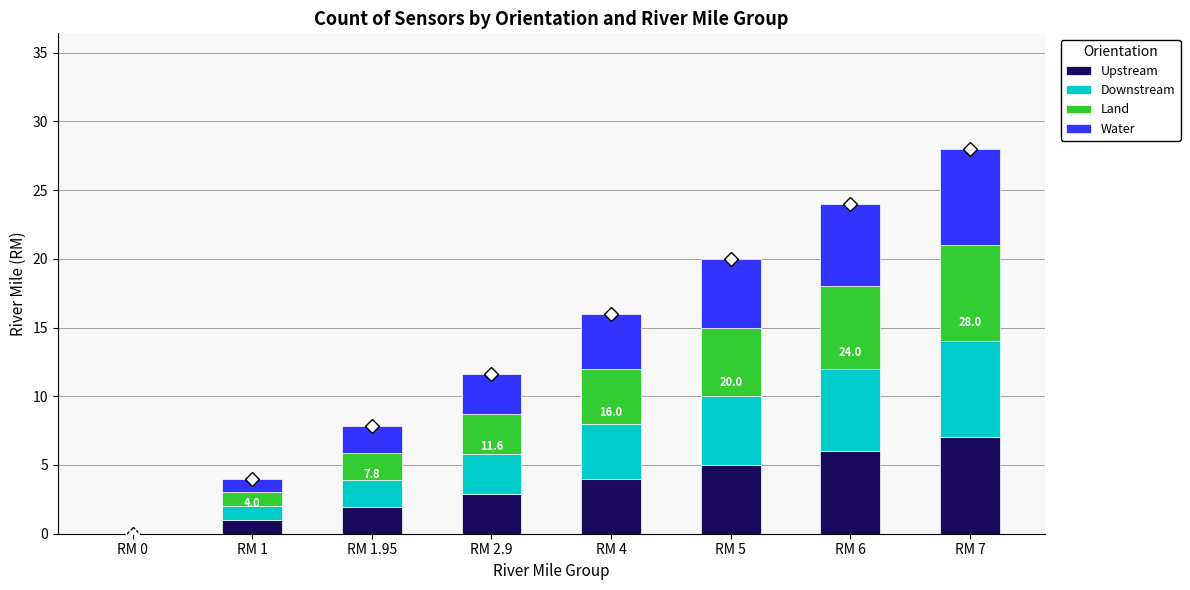

At which category is the sum across all series the highest?

RM 7